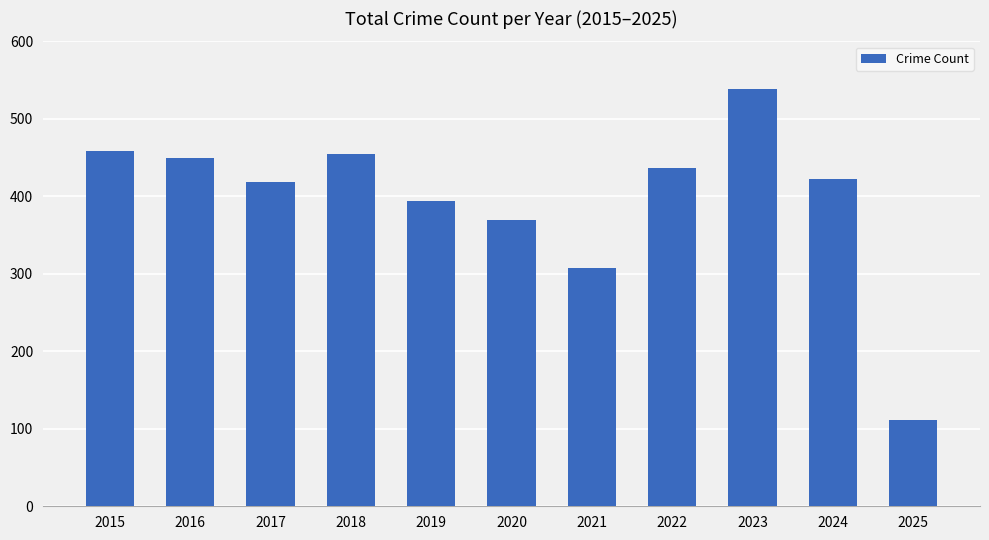

Read the value at 2019, to the nearest 10.

390